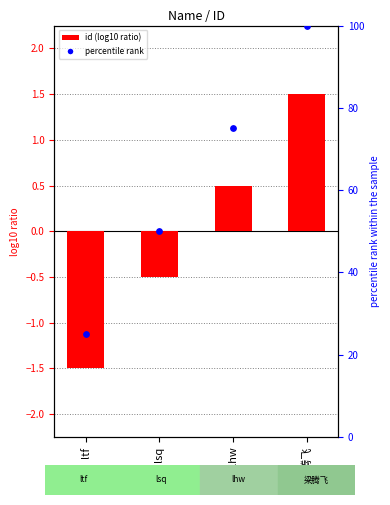

Which series contains the highest Y value?

percentile rank